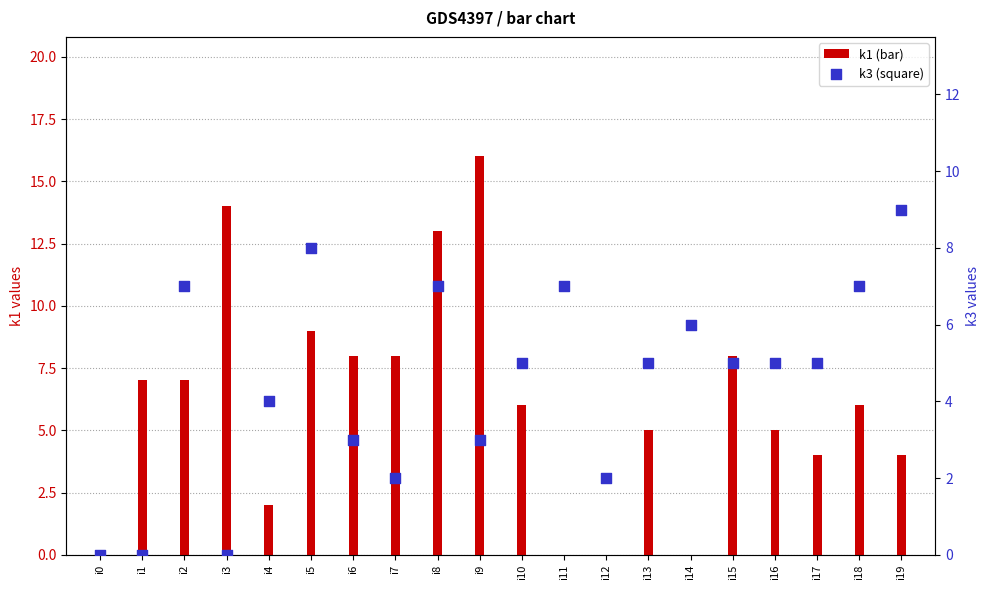

What are all the series names shown in the legend?

k1, k3